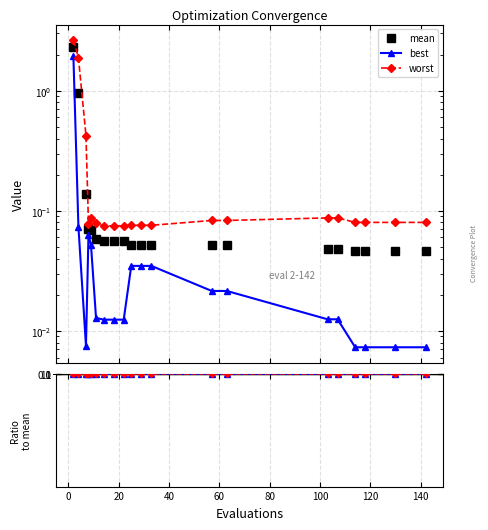

What position from the left is 20?

3